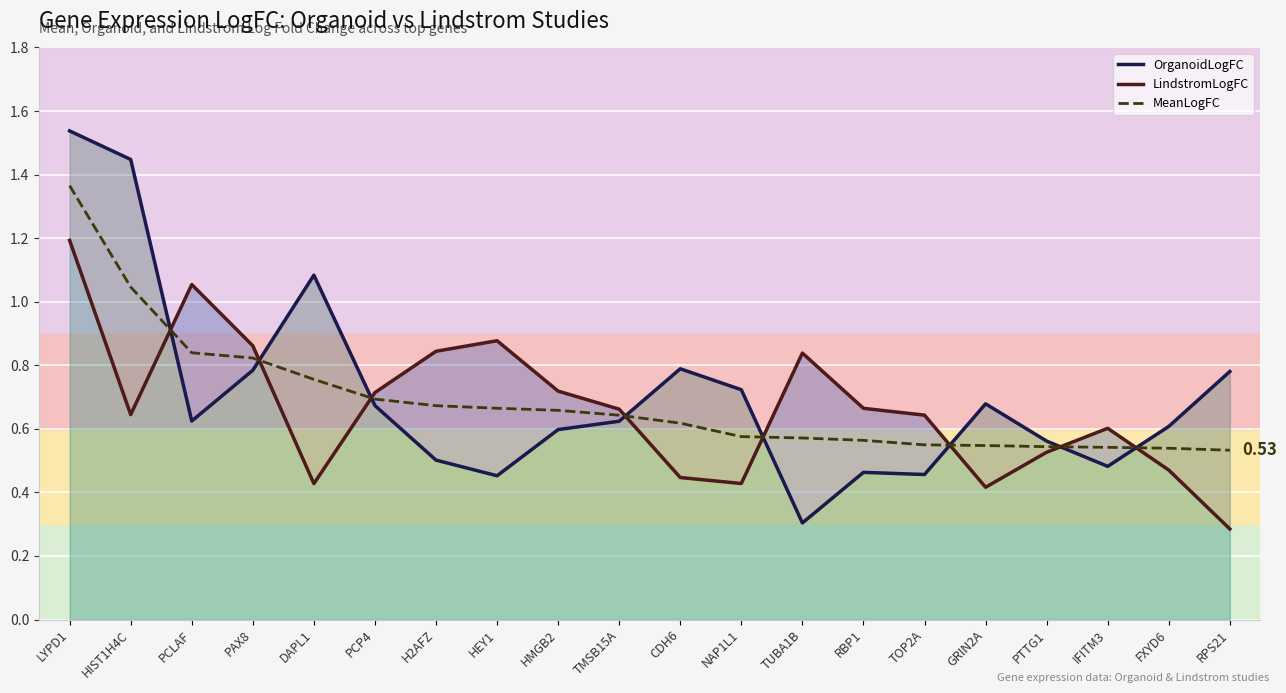

True or false: LindstromLogFC has a value of 0.2 at RPS21.

False